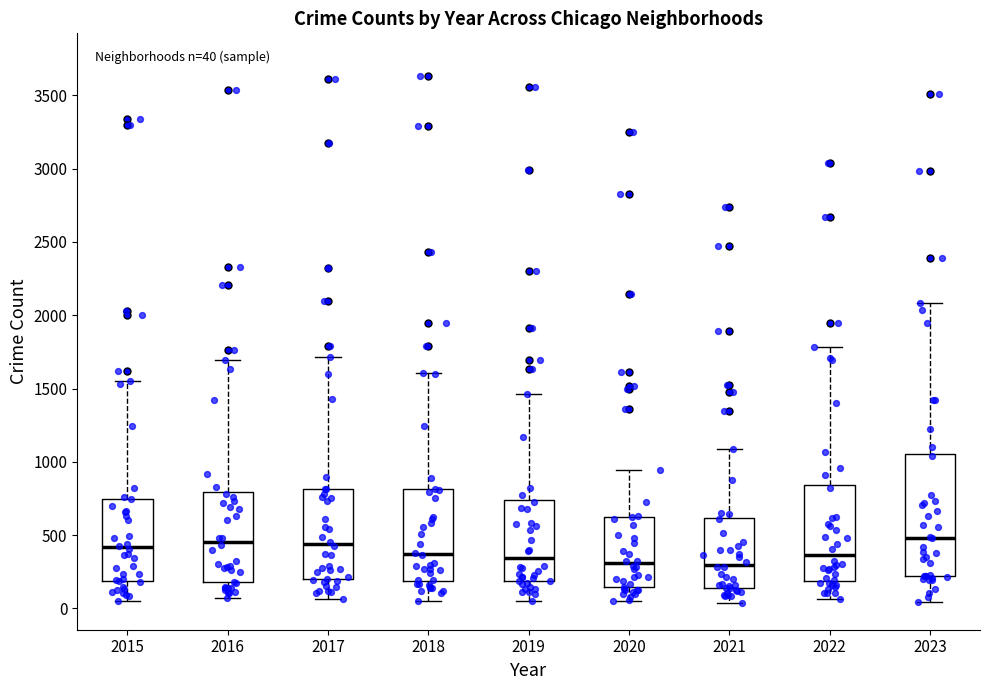

Which box is the tallest, from its lower edge to its upper edge?

2023